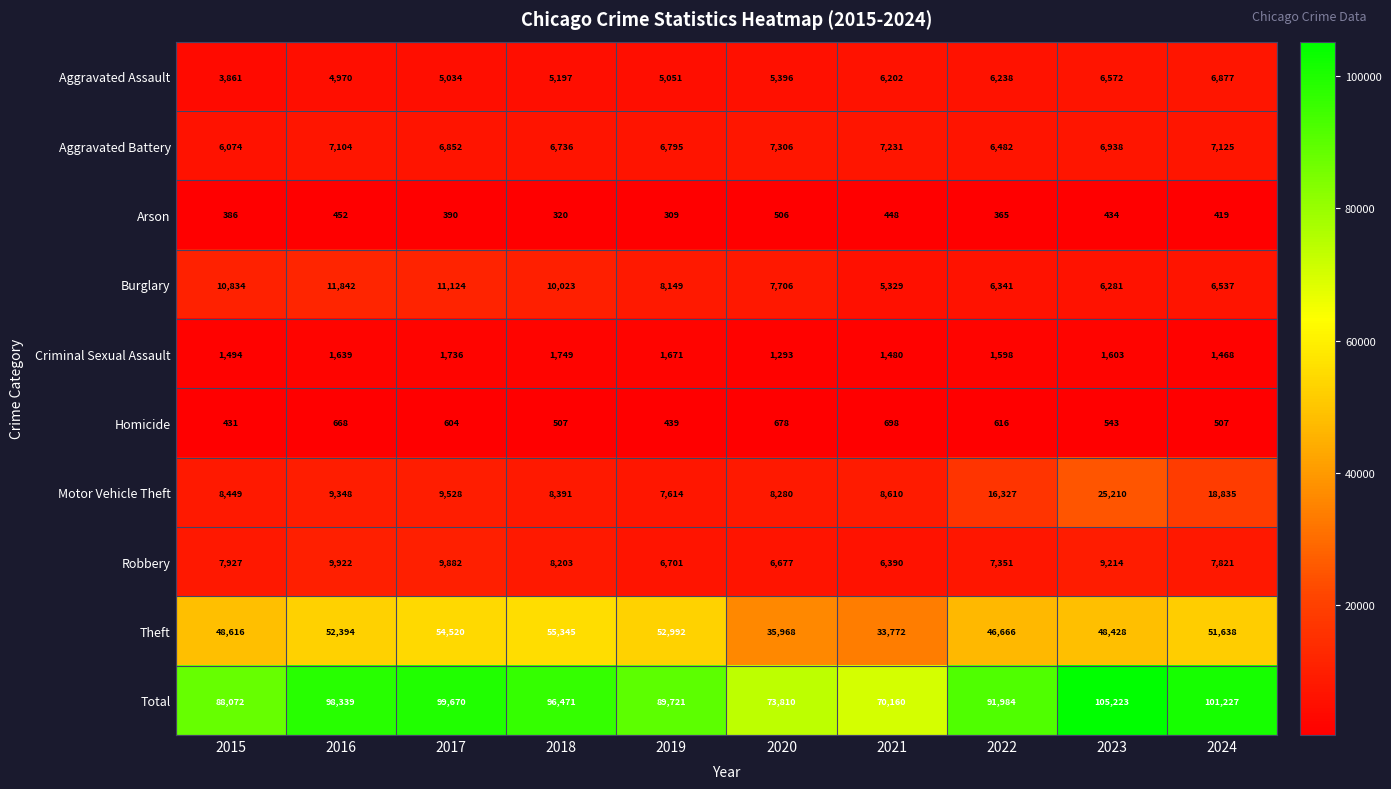

What is the approximate value of Arson at 2017, to the nearest 10?

390